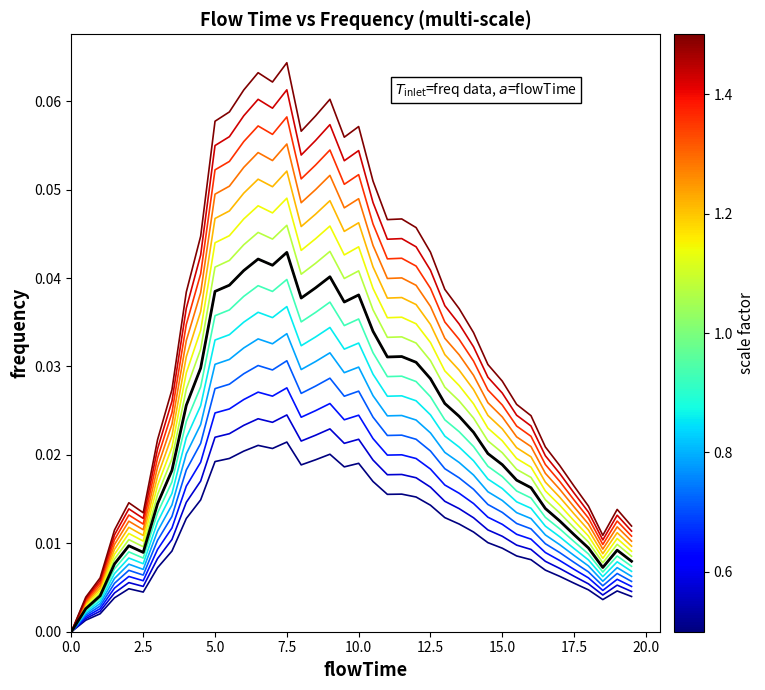

How many lines are shown in the chart?

16